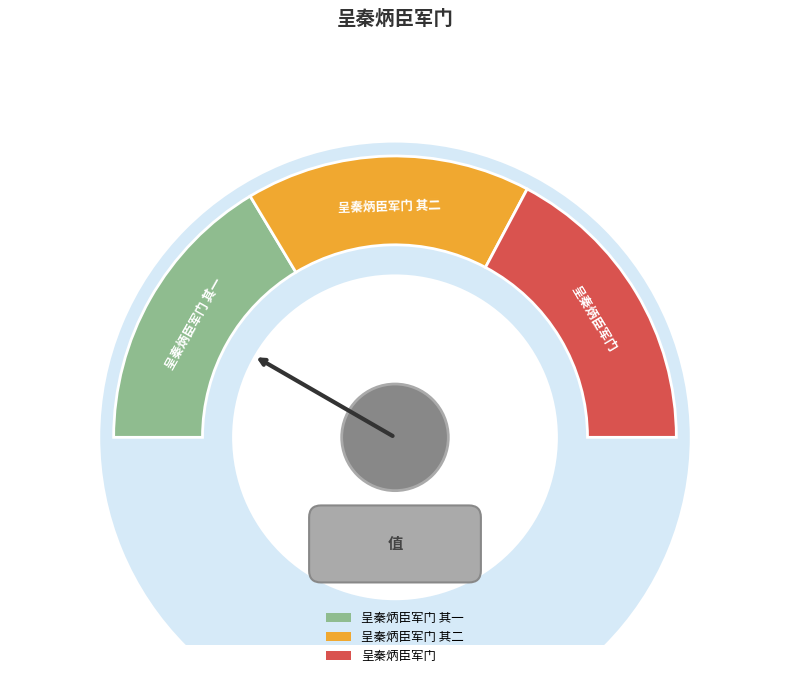

Which has a higher value, 呈秦炳臣军门 or 呈秦炳臣军门 其二?

呈秦炳臣军门